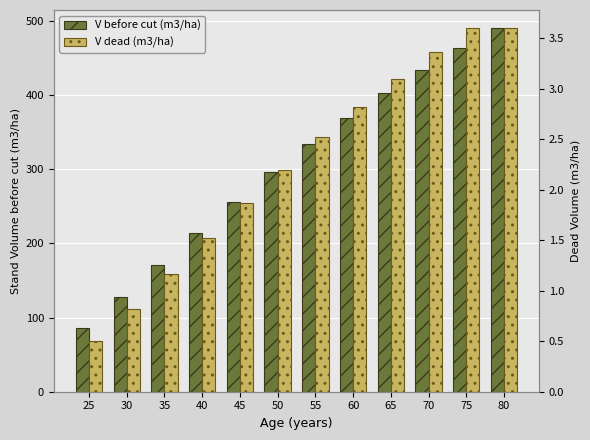

How many data points does each series have?

12